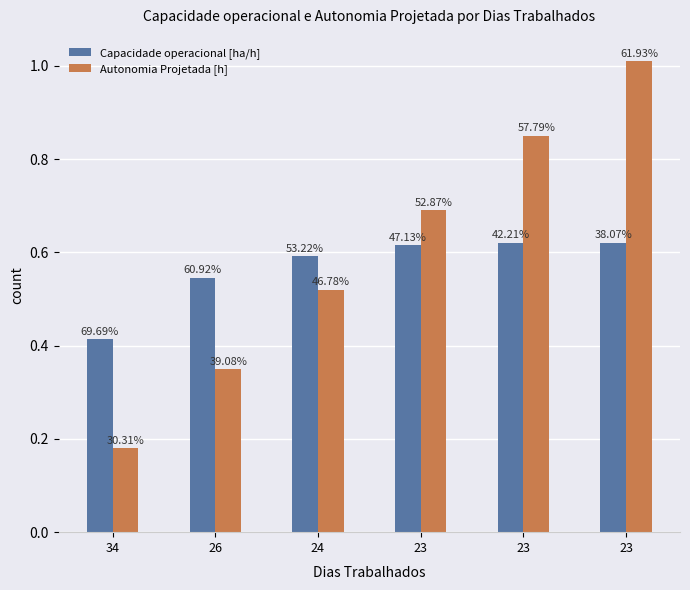

Which series has the widest spread of values?

Autonomia Projetada [h]